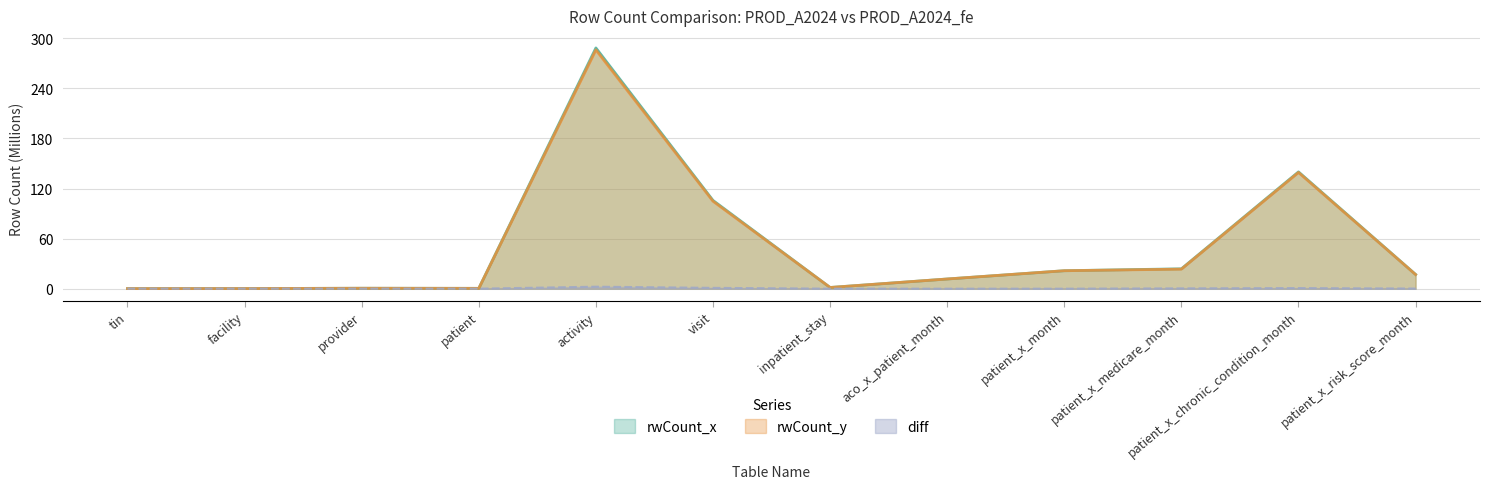

Reading left to right, extract all data points from this chart.

rwCount_x: tin=0.1	facility=0.2	provider=0.5	patient=0.4	activity=288.5	visit=105.8	inpatient_stay=1.4	aco_x_patient_month=11.6	patient_x_month=21.5	patient_x_medicare_month=23.8	patient_x_chronic_condition_month=140.0	patient_x_risk_score_month=17.1
rwCount_y: tin=0.1	facility=0.2	provider=0.5	patient=0.4	activity=286.1	visit=104.8	inpatient_stay=1.4	aco_x_patient_month=11.6	patient_x_month=21.5	patient_x_medicare_month=23.4	patient_x_chronic_condition_month=139.2	patient_x_risk_score_month=16.9
diff: tin=0.0	facility=0.0	provider=0.0	patient=0.0	activity=2.4	visit=1.0	inpatient_stay=0.0	aco_x_patient_month=0.0	patient_x_month=0.0	patient_x_medicare_month=0.4	patient_x_chronic_condition_month=0.7	patient_x_risk_score_month=0.1